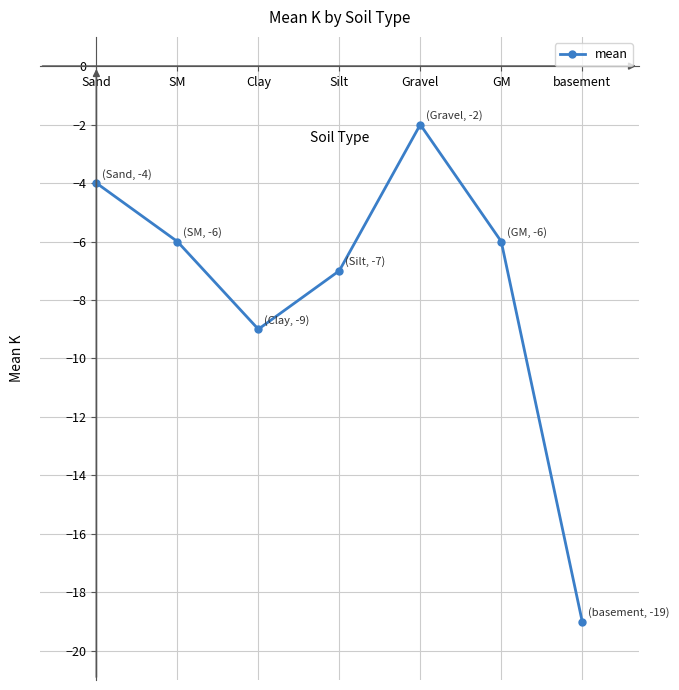

Reading left to right, extract all data points from this chart.

Sand=-4	SM=-6	Clay=-9	Silt=-7	Gravel=-2	GM=-6	basement=-19